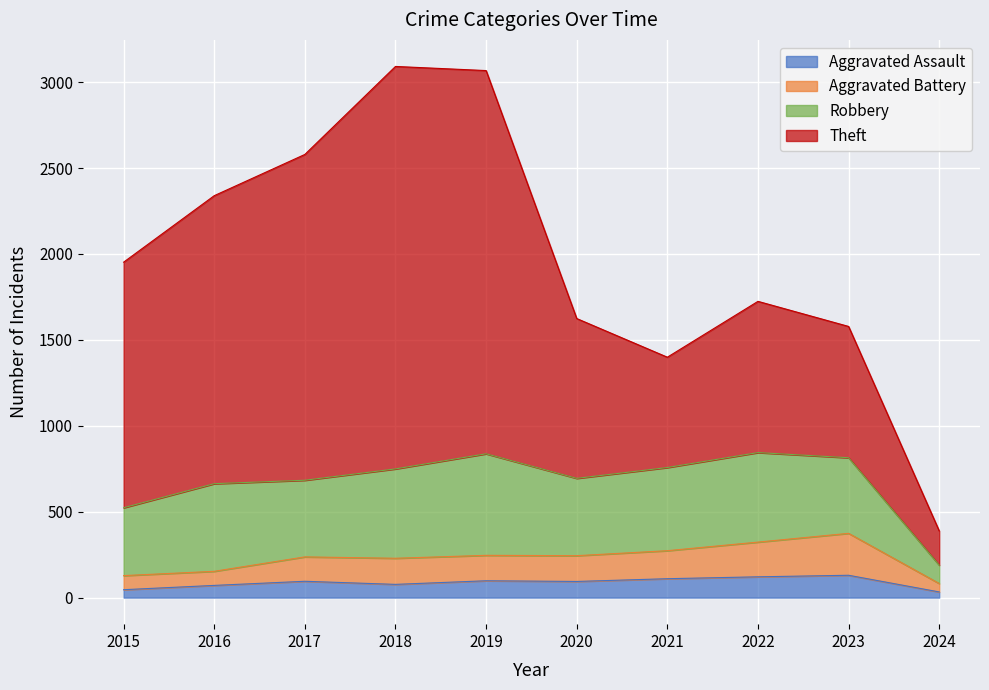

True or false: Aggravated Assault and Aggravated Battery cross at least once.

False